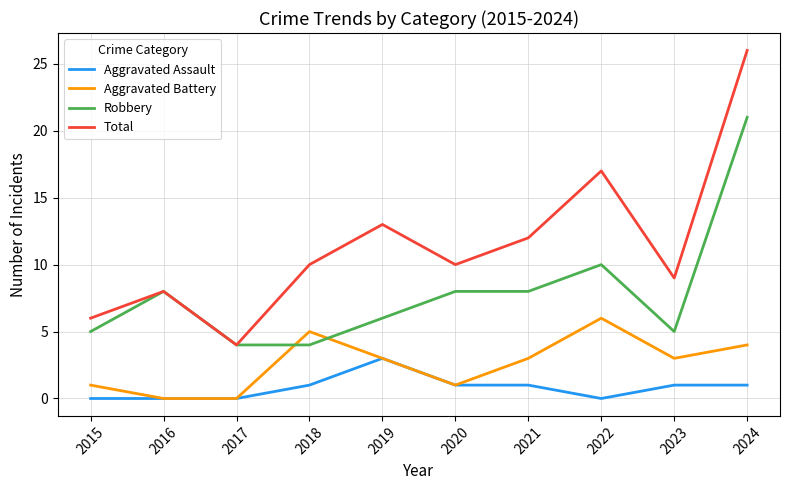

Reading left to right, what are all the values shown in this chart?

Aggravated Assault: 2015=0	2016=0	2017=0	2018=1	2019=3	2020=1	2021=1	2022=0	2023=1	2024=1
Aggravated Battery: 2015=1	2016=0	2017=0	2018=5	2019=3	2020=1	2021=3	2022=6	2023=3	2024=4
Robbery: 2015=5	2016=8	2017=4	2018=4	2019=6	2020=8	2021=8	2022=10	2023=5	2024=21
Total: 2015=6	2016=8	2017=4	2018=10	2019=13	2020=10	2021=12	2022=17	2023=9	2024=26